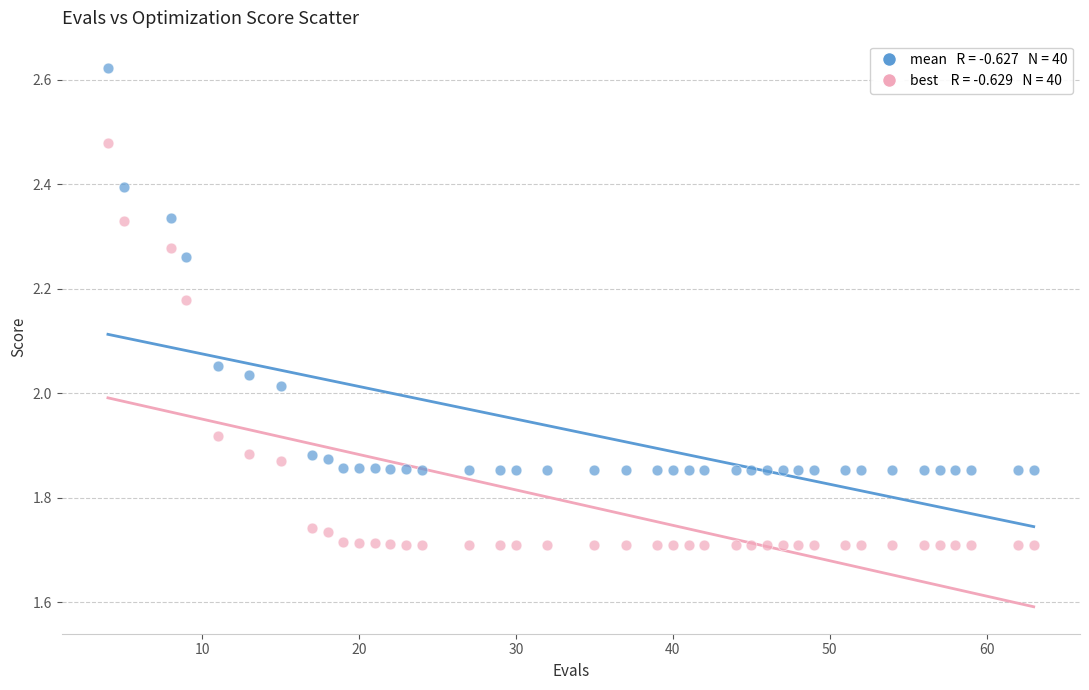

Across all data points, what is the range of X values (max minus min)?

59.0